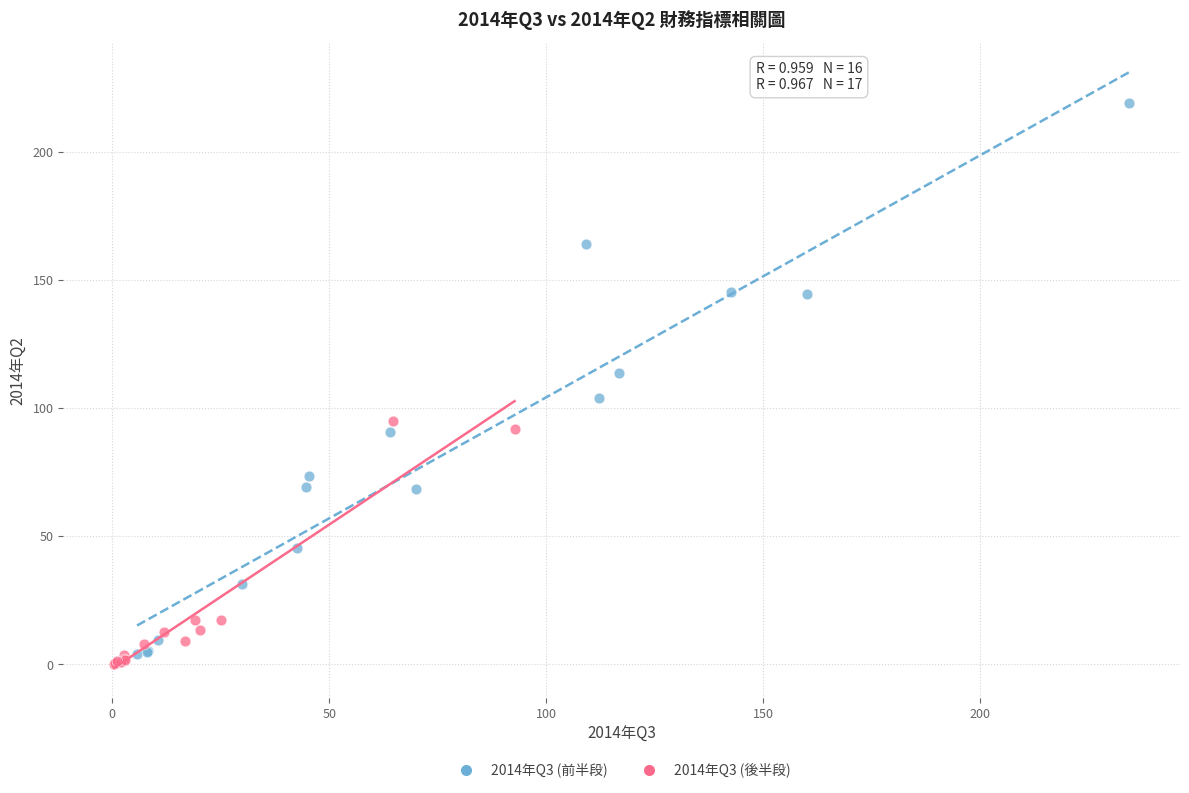

What are all the series names shown in the legend?

2014年Q3 (前半段), 2014年Q3 (後半段)